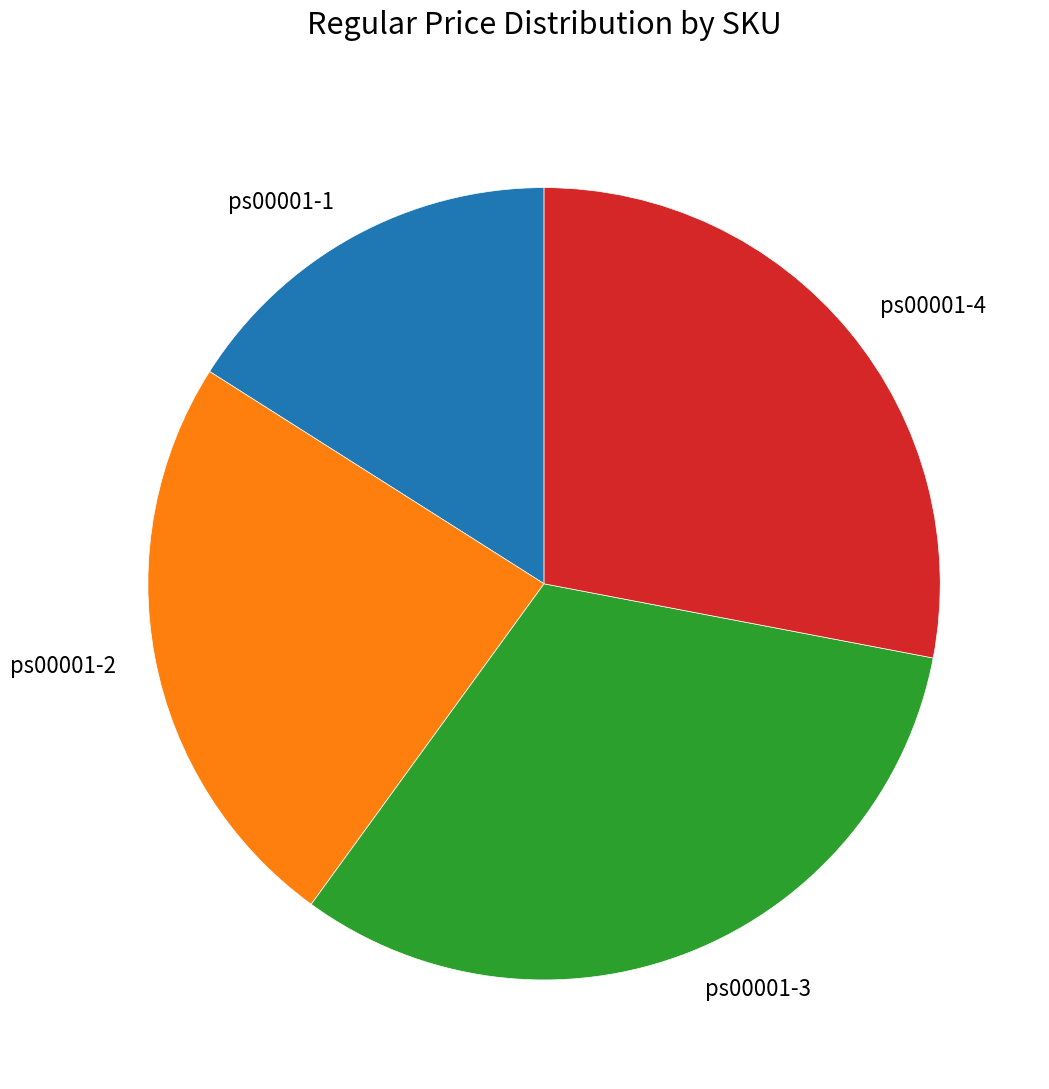

Which category has the biggest portion of the pie?

ps00001-3